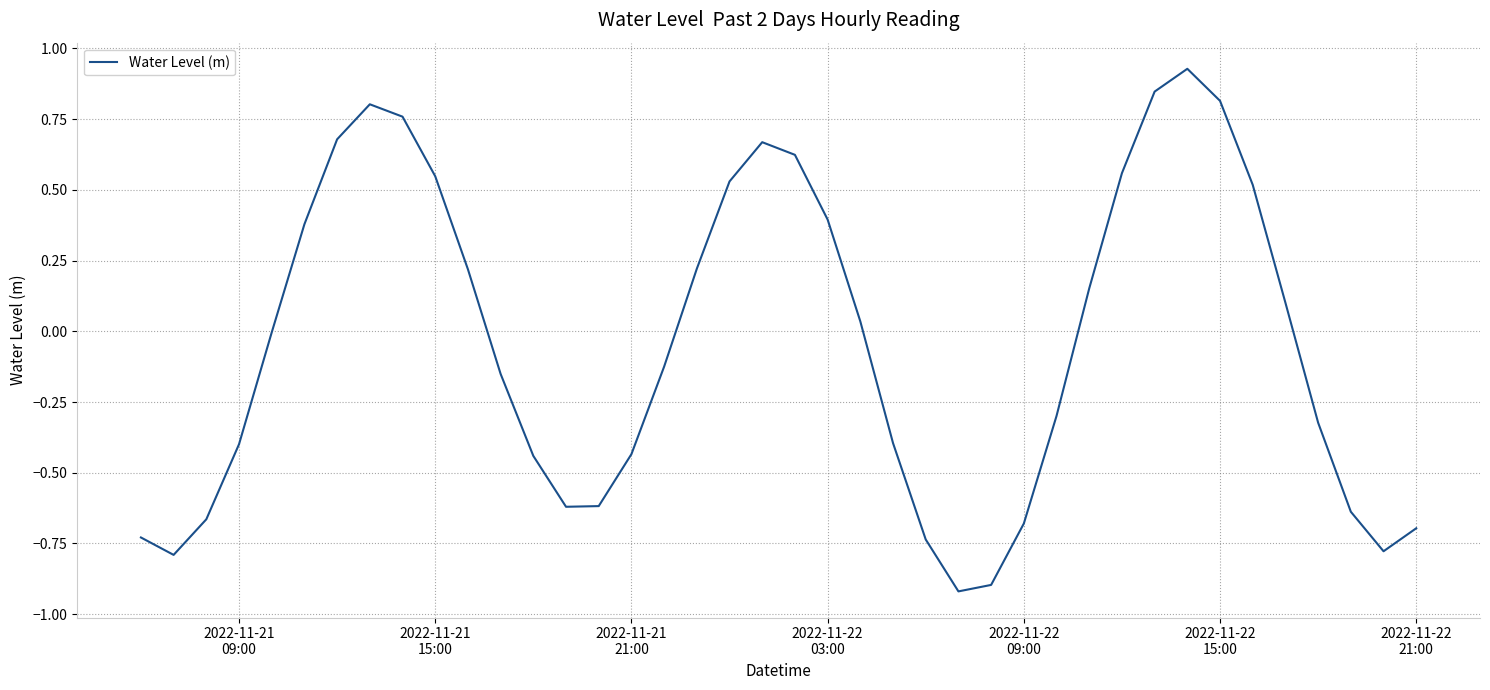

What is the smallest value displayed?

-0.9